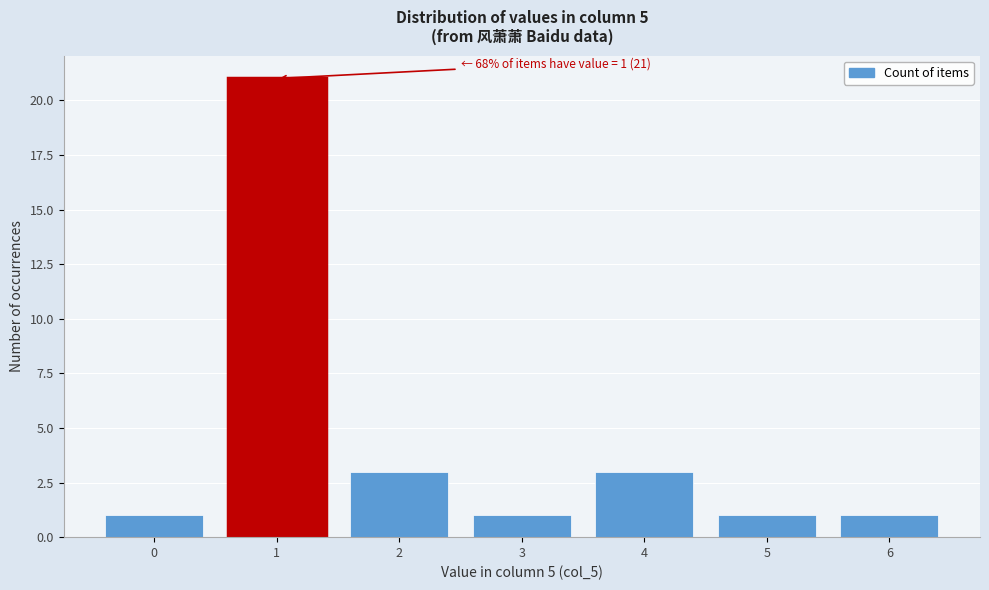

Reading left to right, what are all the values shown in this chart?

0=1	1=21	2=3	3=1	4=3	5=1	6=1